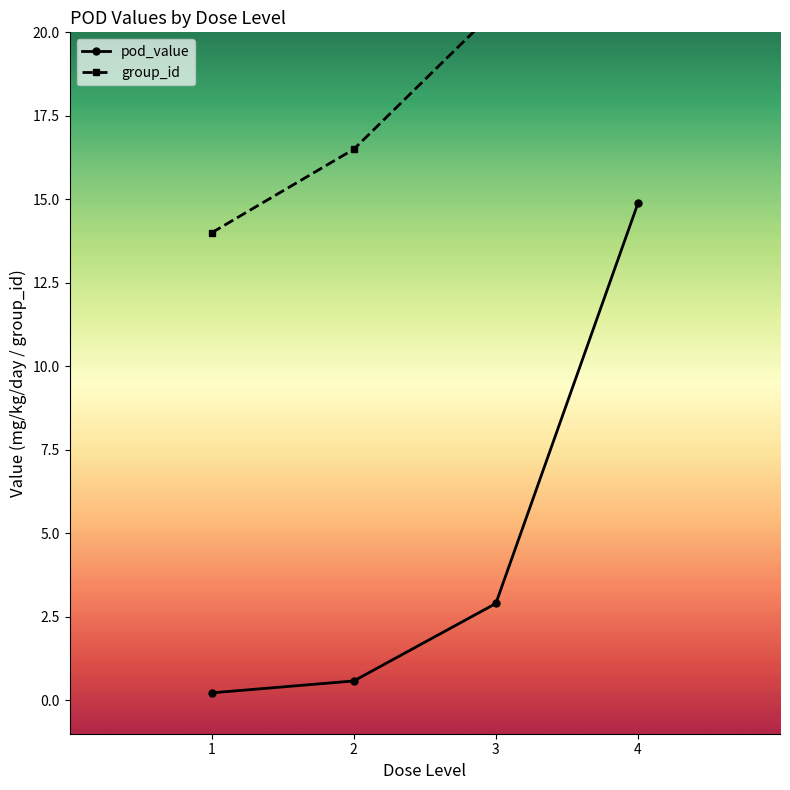

True or false: pod_value and group_id intersect in this chart.

False